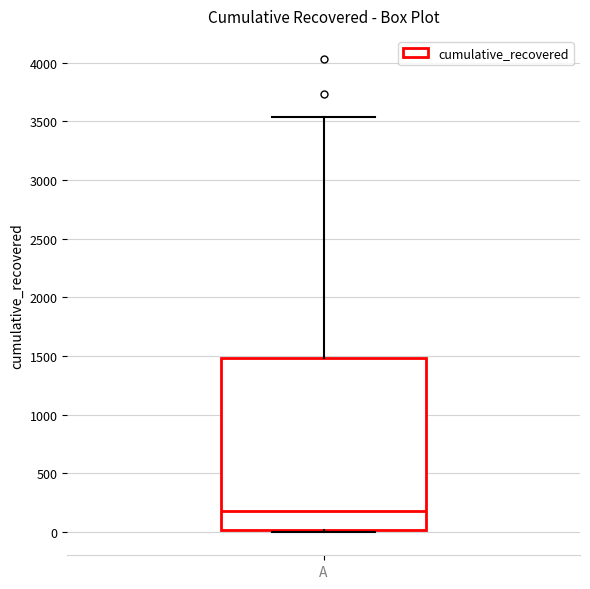

Transcribe this box plot: give where the median line is, the range the box spans, and where the two whiskers end, as read against the y-axis. The values are not printed on the chart, so give them approximately, as read against the axis.

median 200, box 0 to 1500, whiskers 0 to 3550